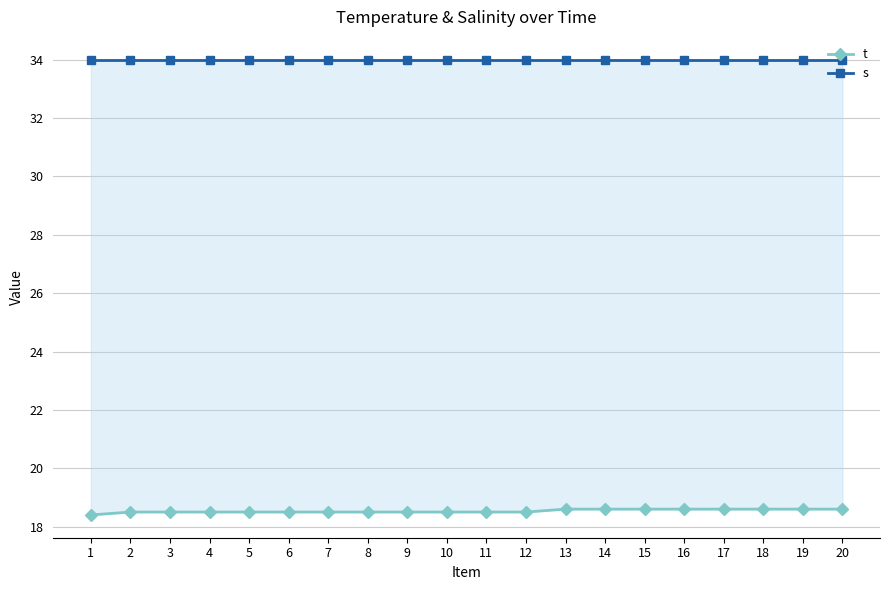

Which series has the largest range (max minus min)?

t